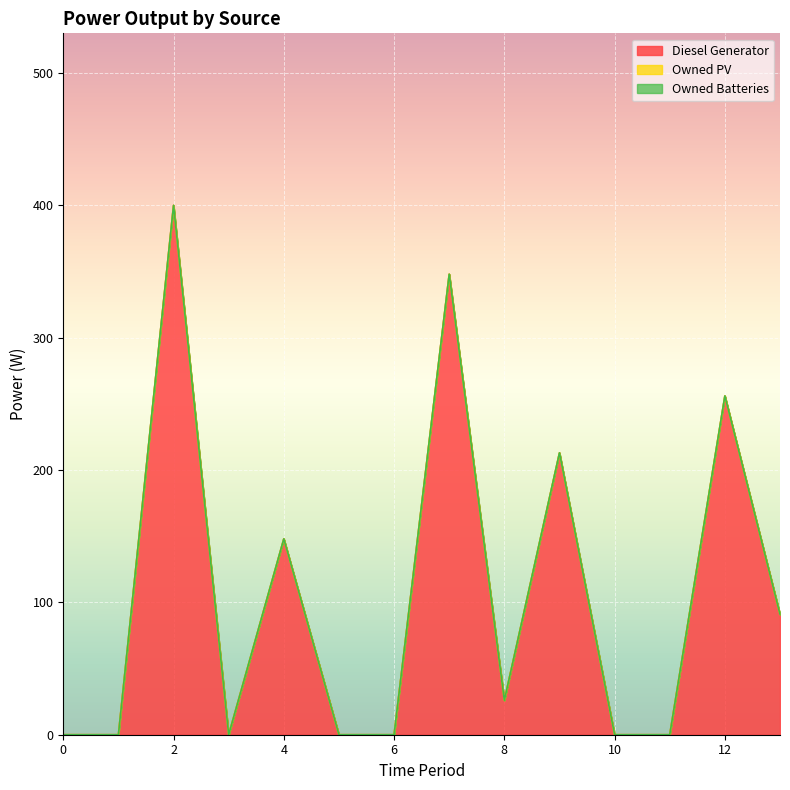

True or false: Owned Batteries and Owned PV intersect in this chart.

False